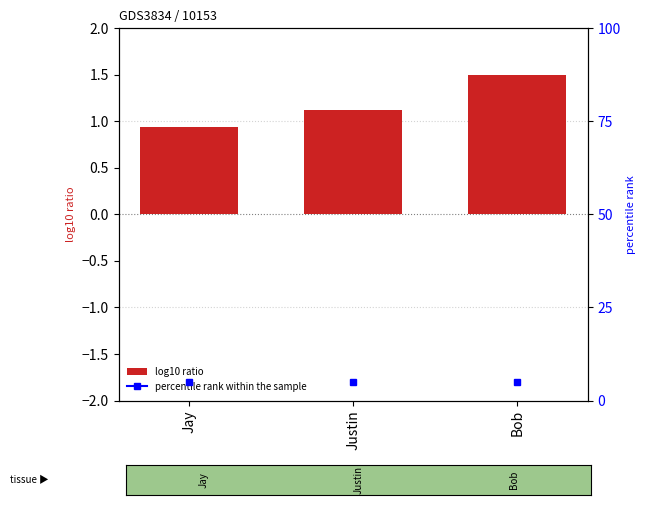

At which label does the data first exceed 1?

Justin